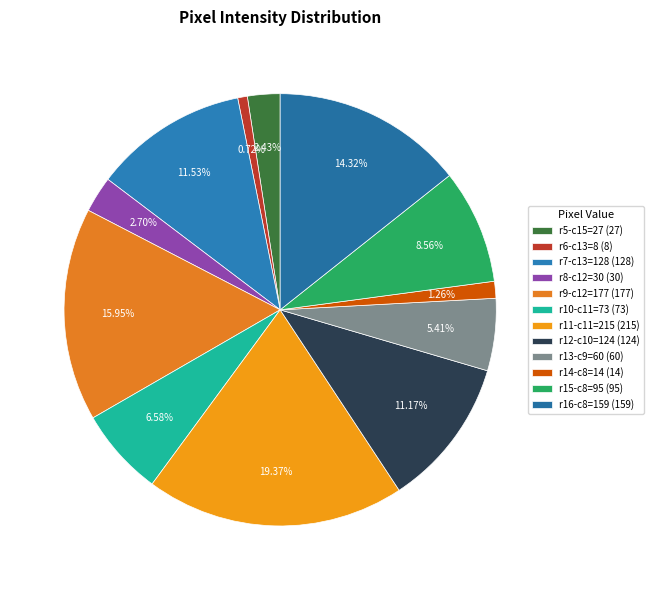

To the nearest percent, what is the difference between the largest and smallest slice percentages?

19%